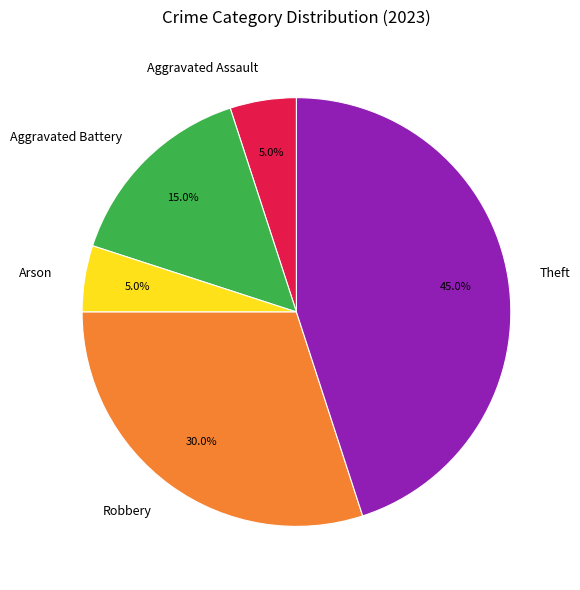

To the nearest percent, what is the difference between the largest and smallest slice percentages?

40%